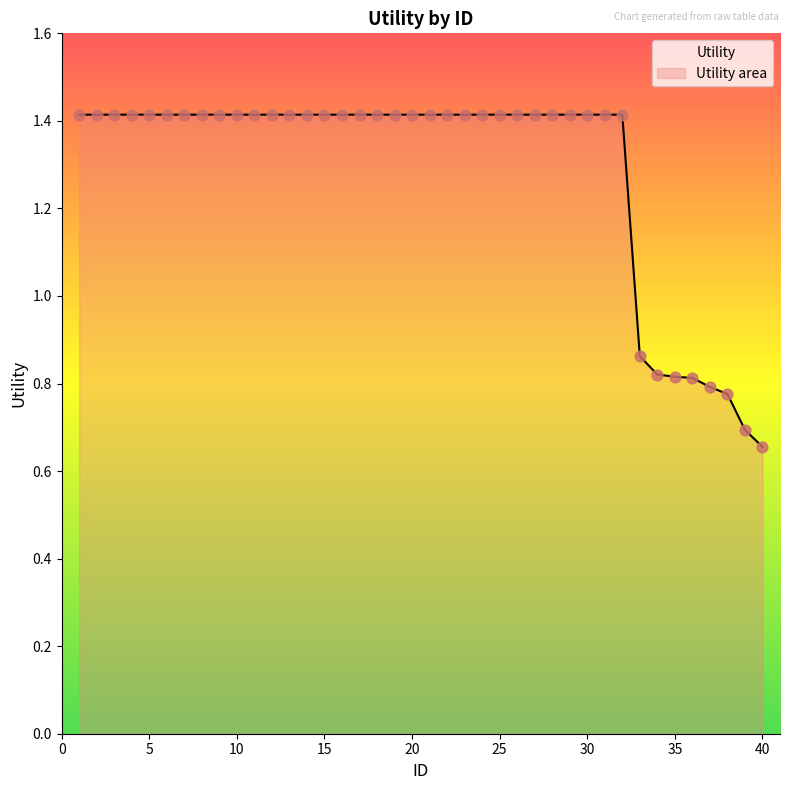

Between 21 and 1, which is larger?

21